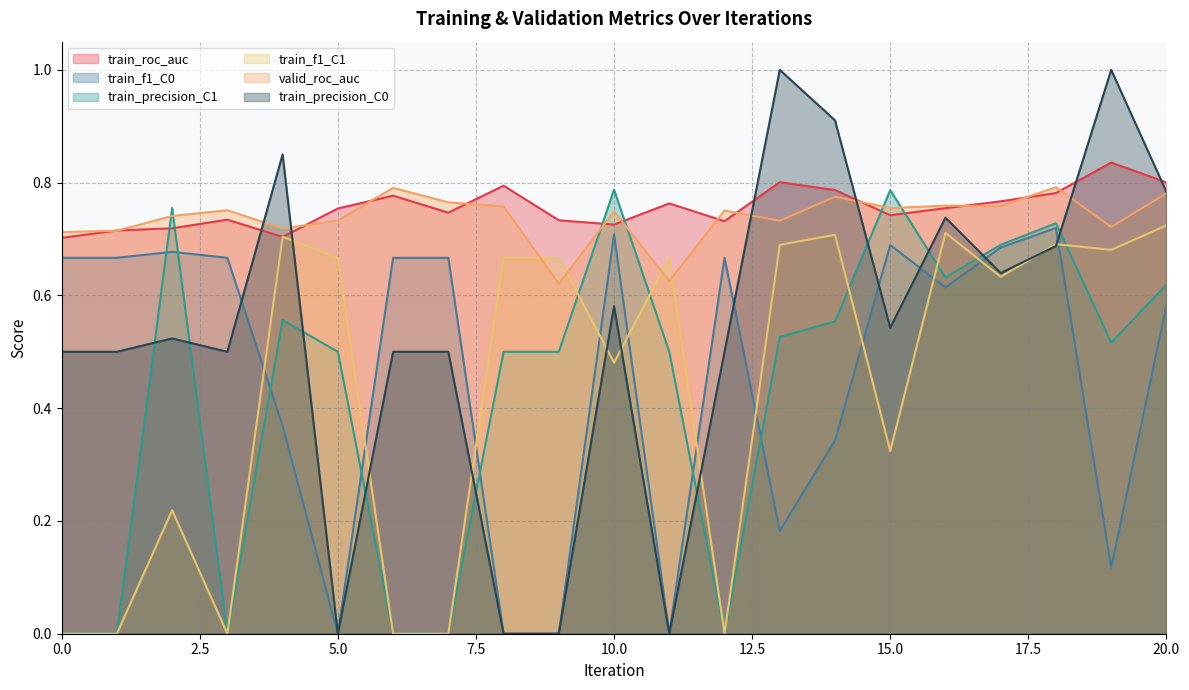

Reading right to left, list all the values displayed in this chart.

train_roc_auc: 20=0.8	19=0.8	18=0.8	17=0.8	16=0.8	15=0.7	14=0.8	13=0.8	12=0.7	11=0.8	10=0.7	9=0.7	8=0.8	7=0.7	6=0.8	5=0.8	4=0.7	3=0.7	2=0.7	1=0.7	0=0.7
train_f1_C0: 20=0.6	19=0.1	18=0.7	17=0.7	16=0.6	15=0.7	14=0.3	13=0.2	12=0.7	11=0.0	10=0.7	9=0.0	8=0.0	7=0.7	6=0.7	5=0.0	4=0.4	3=0.7	2=0.7	1=0.7	0=0.7
train_precision_C1: 20=0.6	19=0.5	18=0.7	17=0.7	16=0.6	15=0.8	14=0.6	13=0.5	12=0.0	11=0.5	10=0.8	9=0.5	8=0.5	7=0.0	6=0.0	5=0.5	4=0.6	3=0.0	2=0.8	1=0.0	0=0.0
train_f1_C1: 20=0.7	19=0.7	18=0.7	17=0.6	16=0.7	15=0.3	14=0.7	13=0.7	12=0.0	11=0.7	10=0.5	9=0.7	8=0.7	7=0.0	6=0.0	5=0.7	4=0.7	3=0.0	2=0.2	1=0.0	0=0.0
valid_roc_auc: 20=0.8	19=0.7	18=0.8	17=0.8	16=0.8	15=0.8	14=0.8	13=0.7	12=0.8	11=0.6	10=0.7	9=0.6	8=0.8	7=0.8	6=0.8	5=0.7	4=0.7	3=0.8	2=0.7	1=0.7	0=0.7
train_precision_C0: 20=0.8	19=1.0	18=0.7	17=0.6	16=0.7	15=0.5	14=0.9	13=1.0	12=0.5	11=0.0	10=0.6	9=0.0	8=0.0	7=0.5	6=0.5	5=0.0	4=0.8	3=0.5	2=0.5	1=0.5	0=0.5